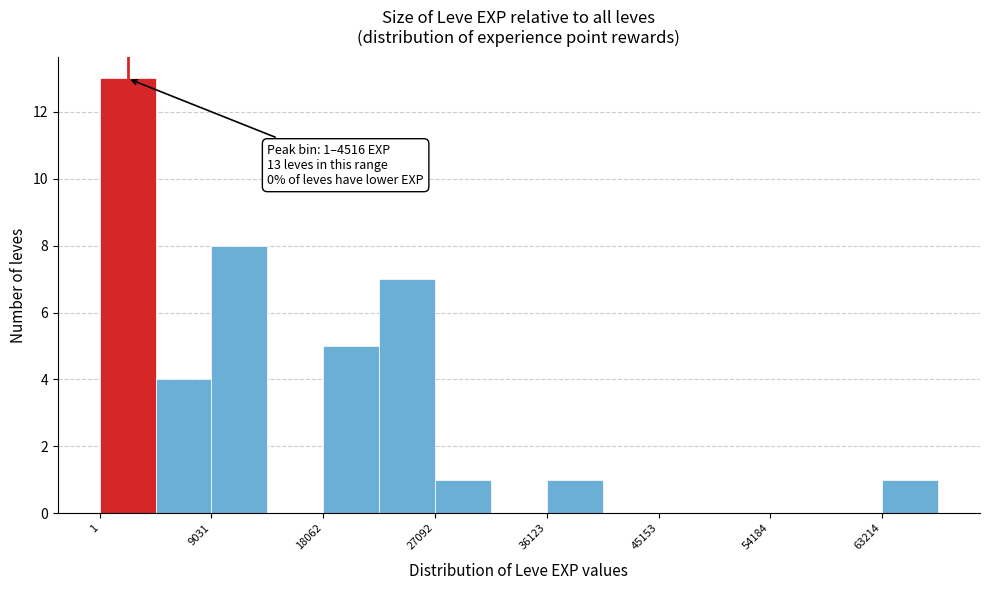

Over which range of the x-axis is the bar tallest?

0 to 5000